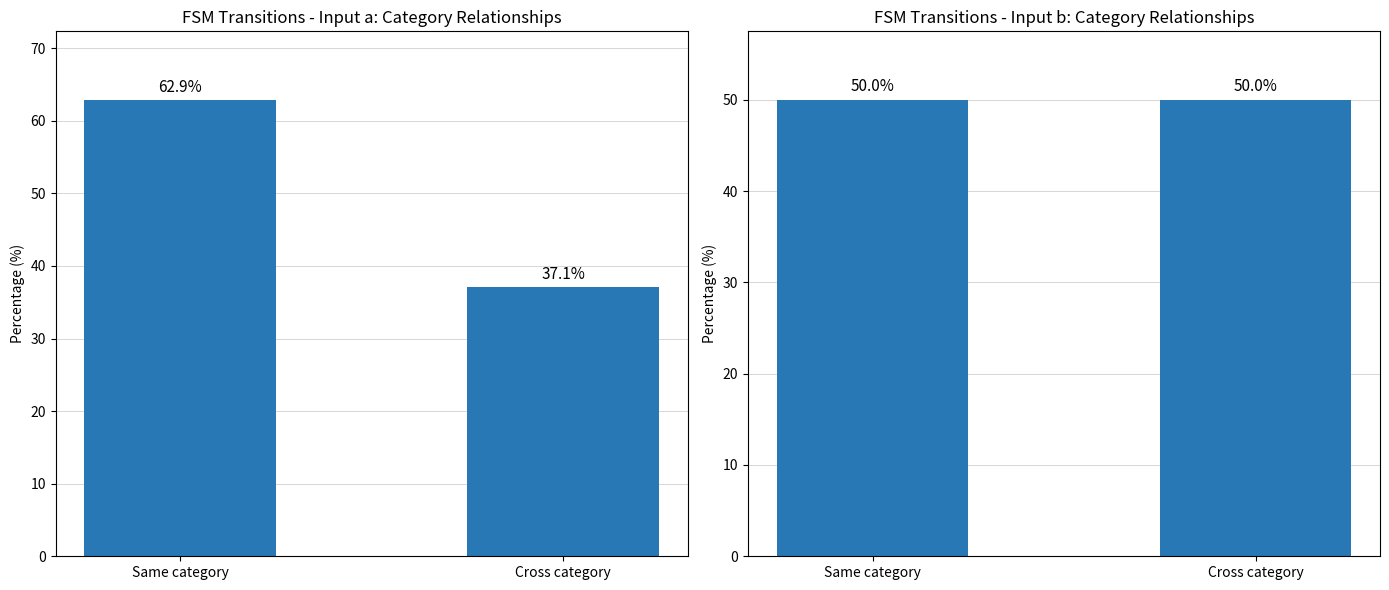

Does the chart contain any negative values?

No